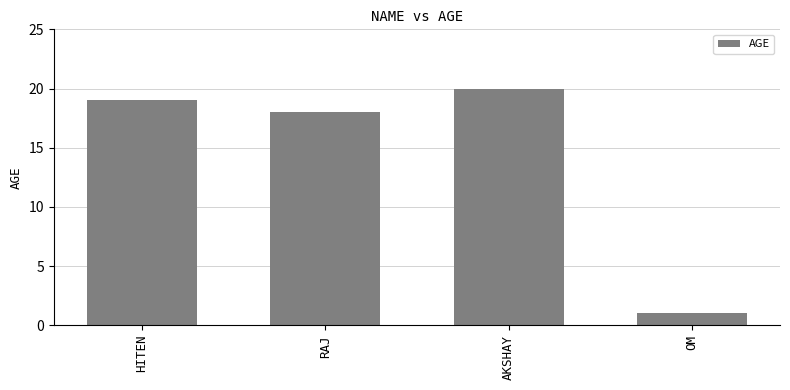

Reading left to right, transcribe all the data shown in this chart.

HITEN=19	RAJ=18	AKSHAY=20	OM=1